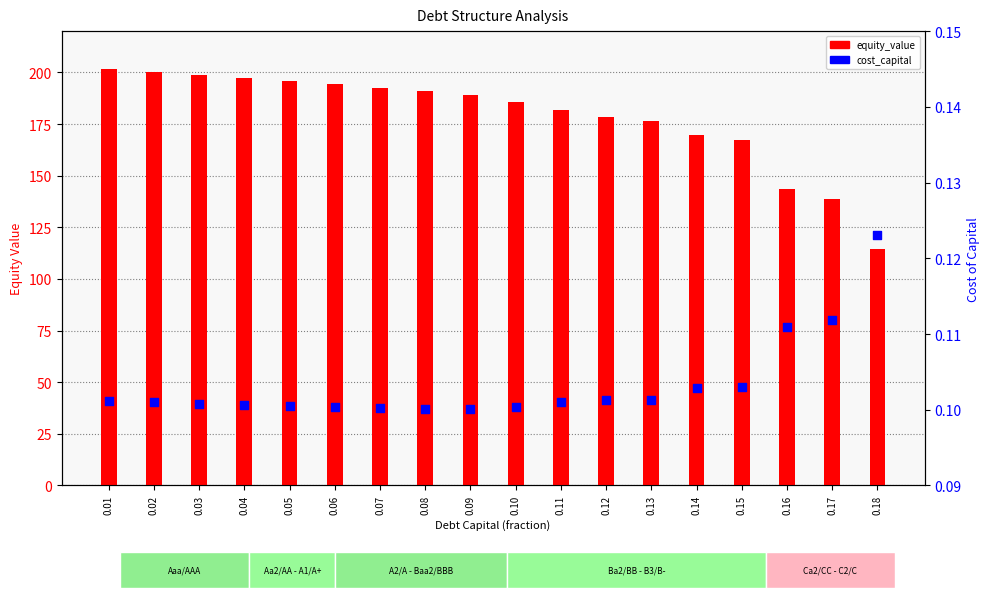

What is the total value across all series at 0.07?

192.6